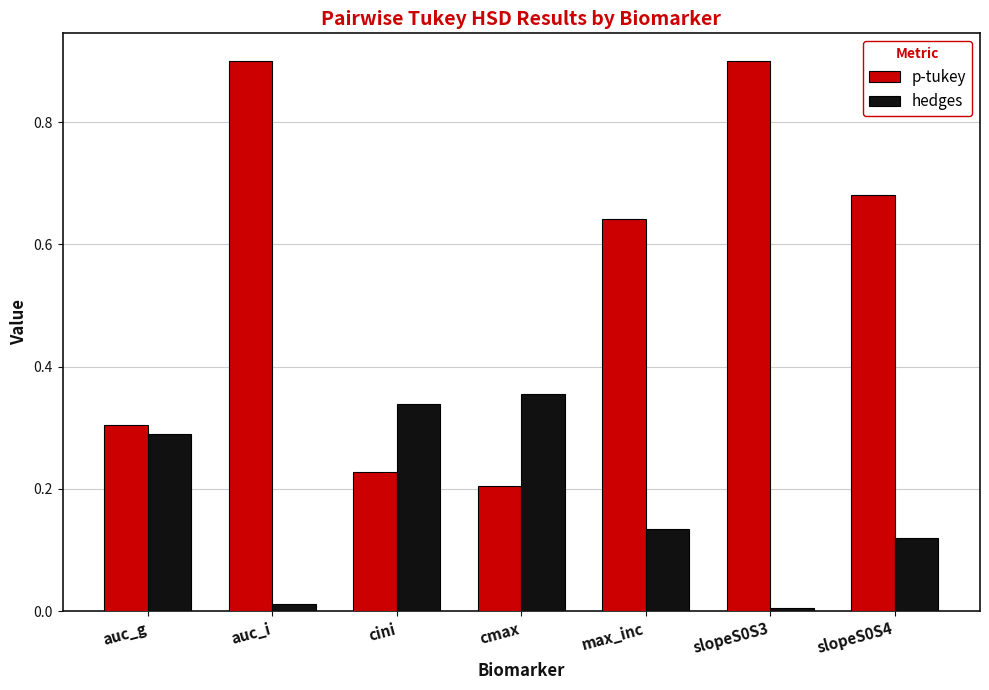

What is the label of the 5th bar from the right?

cini